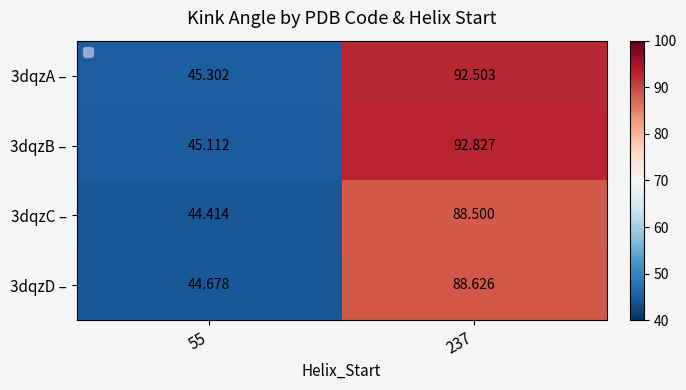

Which series has the largest total across all categories?

3dqzB –